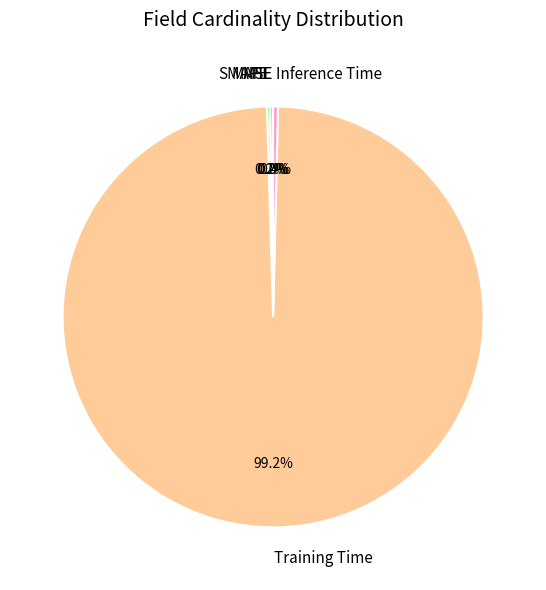

True or false: Training Time accounts for 99% of the total.

True